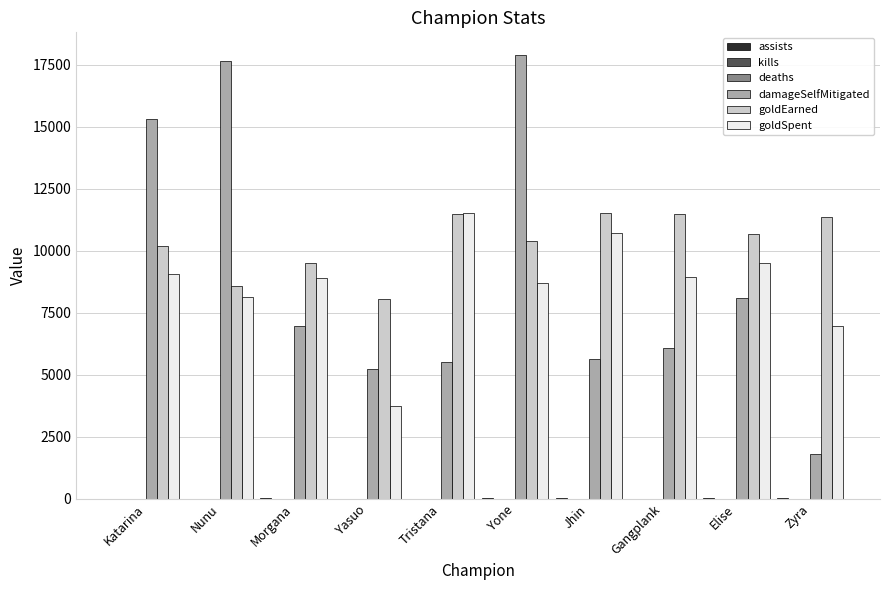

At which category is the sum across all series the highest?

Yone